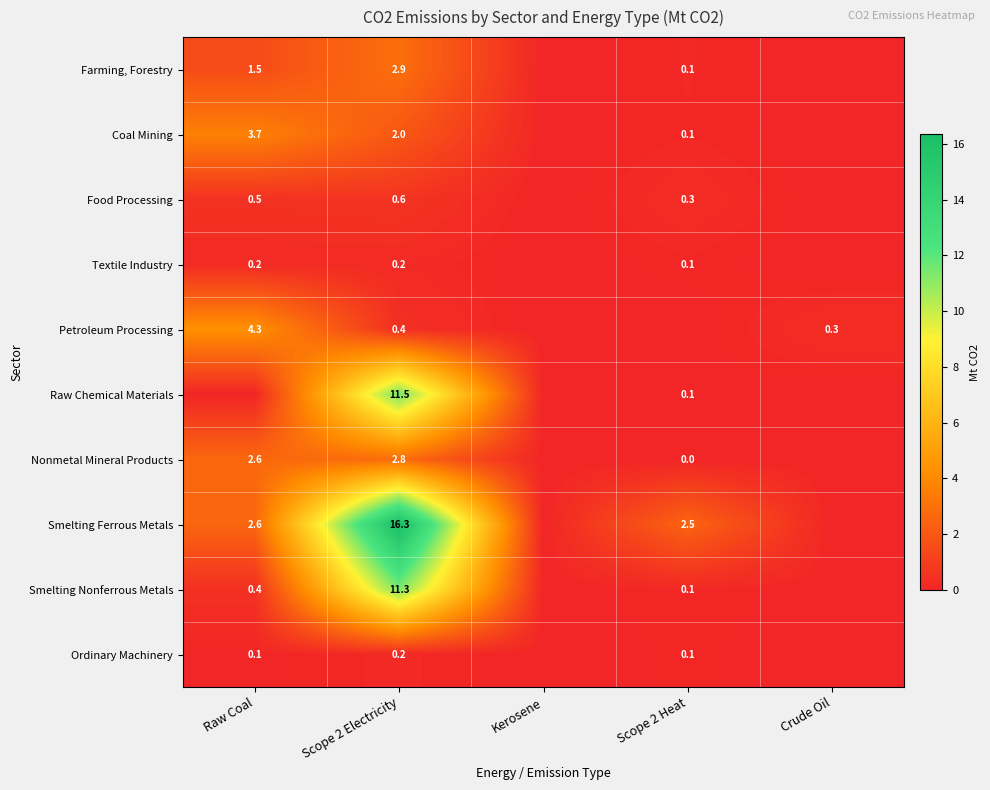

At which category is the sum across all series the highest?

Scope 2 Electricity